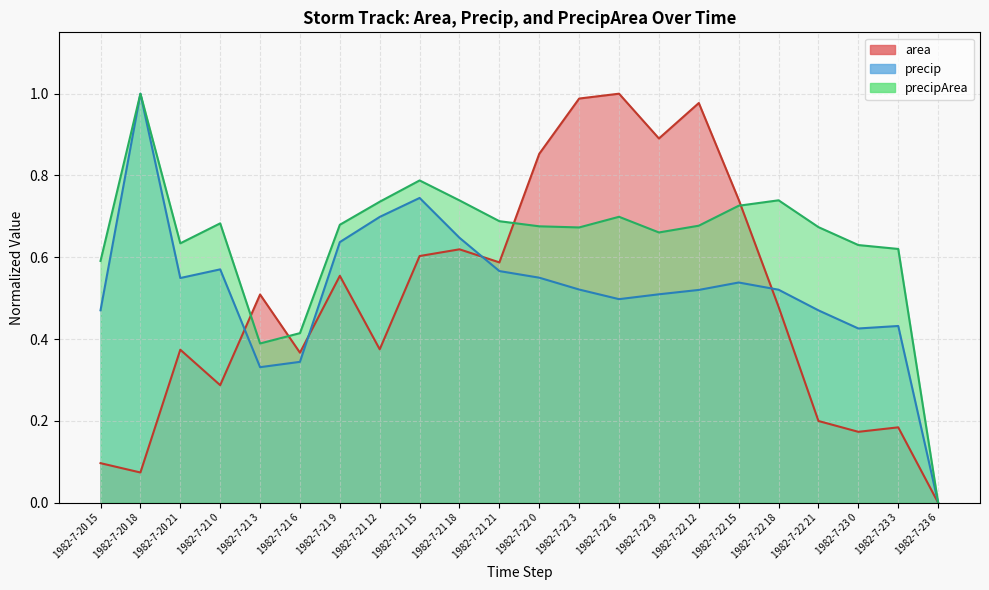

Is the value of precipArea at 1982-7-21 9 greater than the value of area at 1982-7-21 12?

Yes